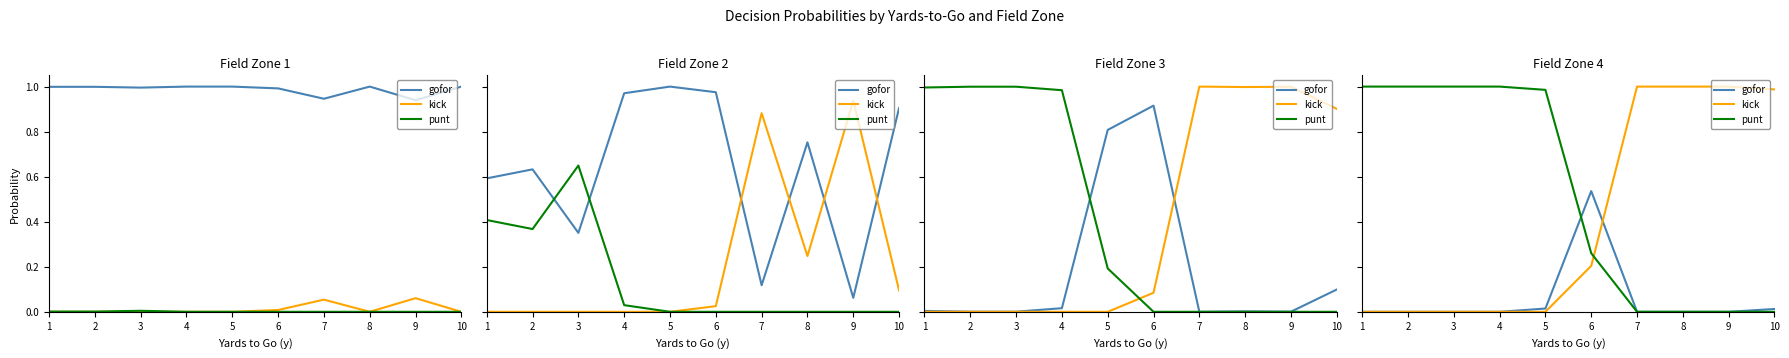

Rank the series at 8 from lowest to highest value.

gofor, punt, kick